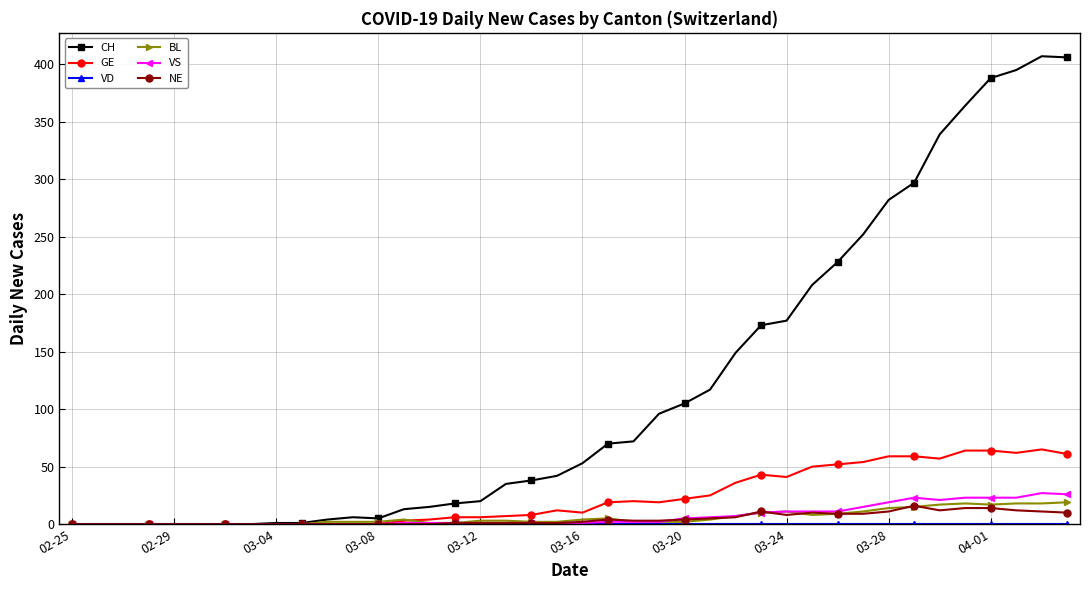

Which series has the widest spread of values?

CH